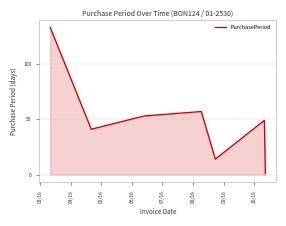

What is the average value?

50